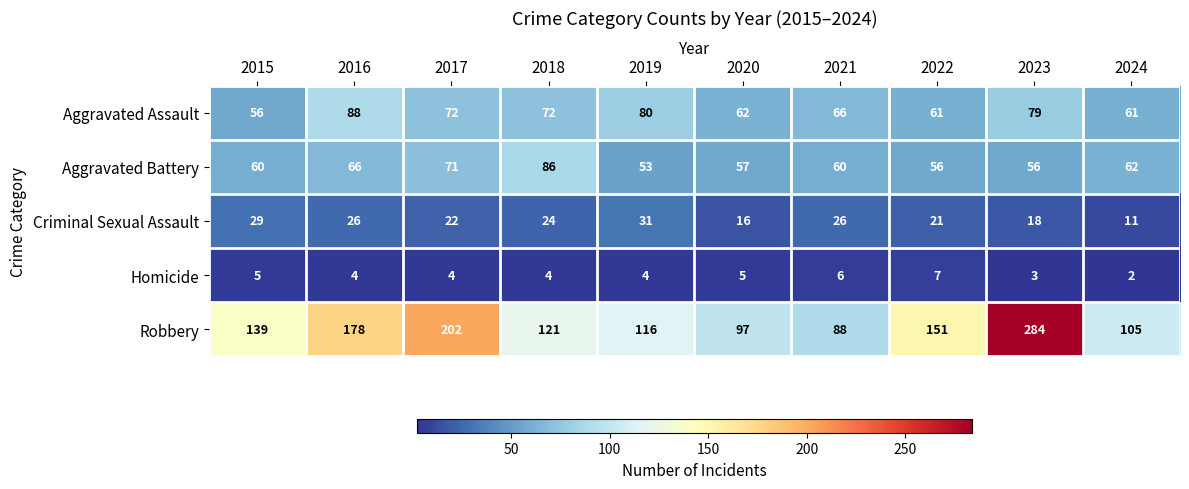

The Robbery series shows 38 at 2018. True or false?

False